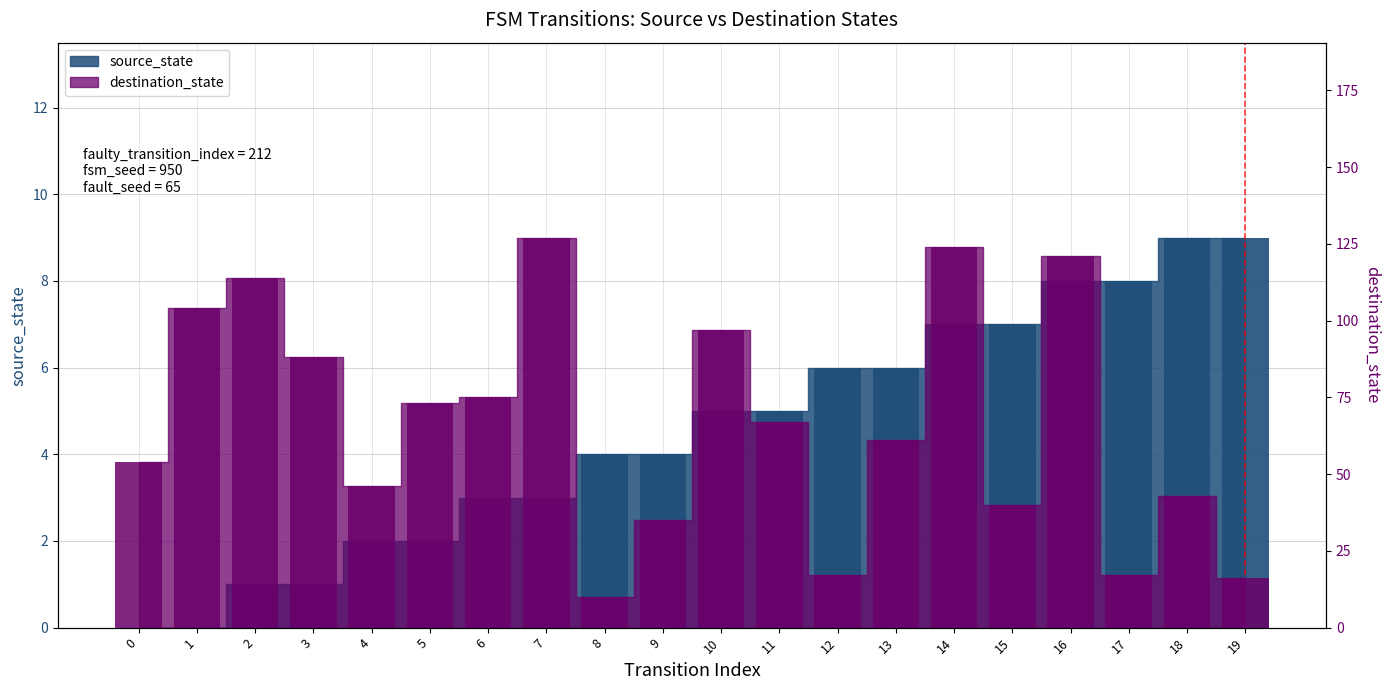

Where does the source_state series first go above 5?

12